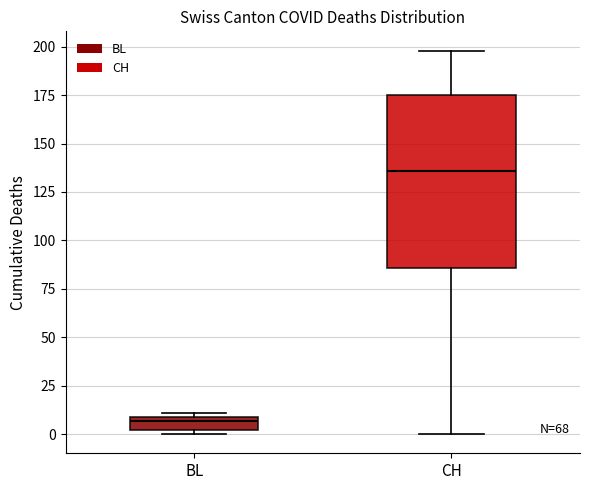

Which box's median line is the highest?

CH